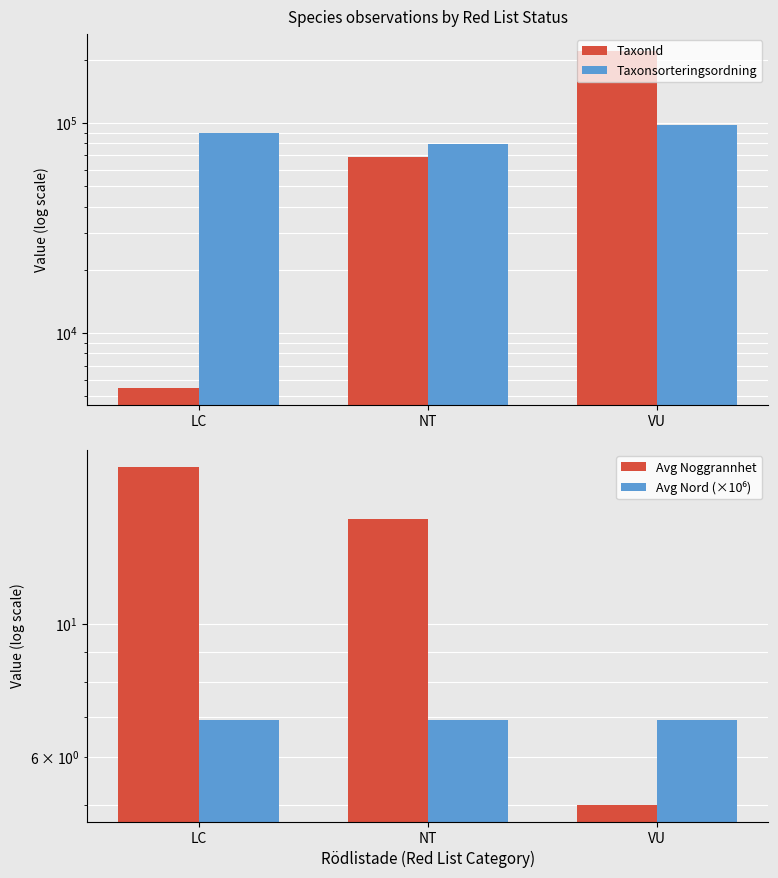

What is the sum of the Avg Noggrannhet values at NT and VU?

20.0